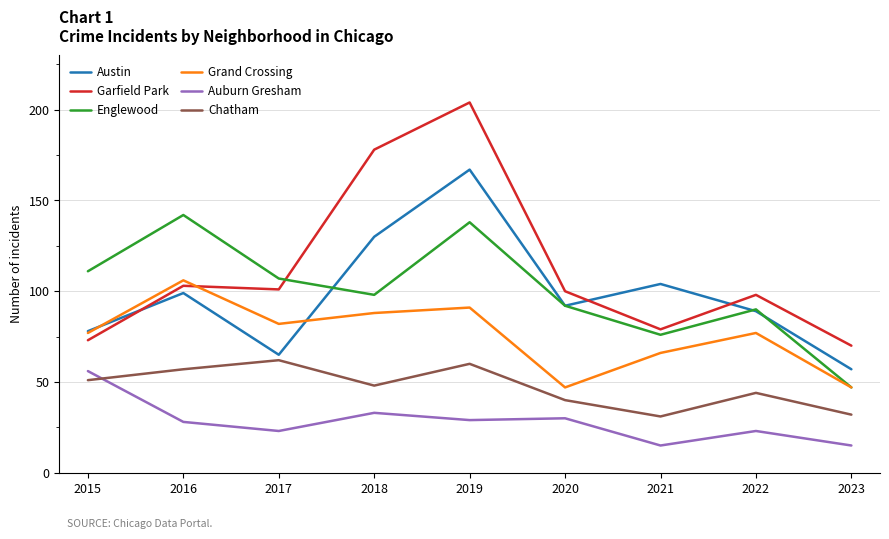

At how many categories does at least one series exceed 175?

2